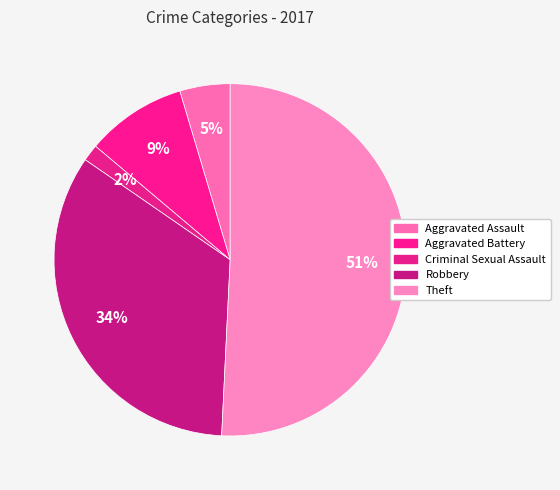

Is it true that Theft is 51% of the pie?

True